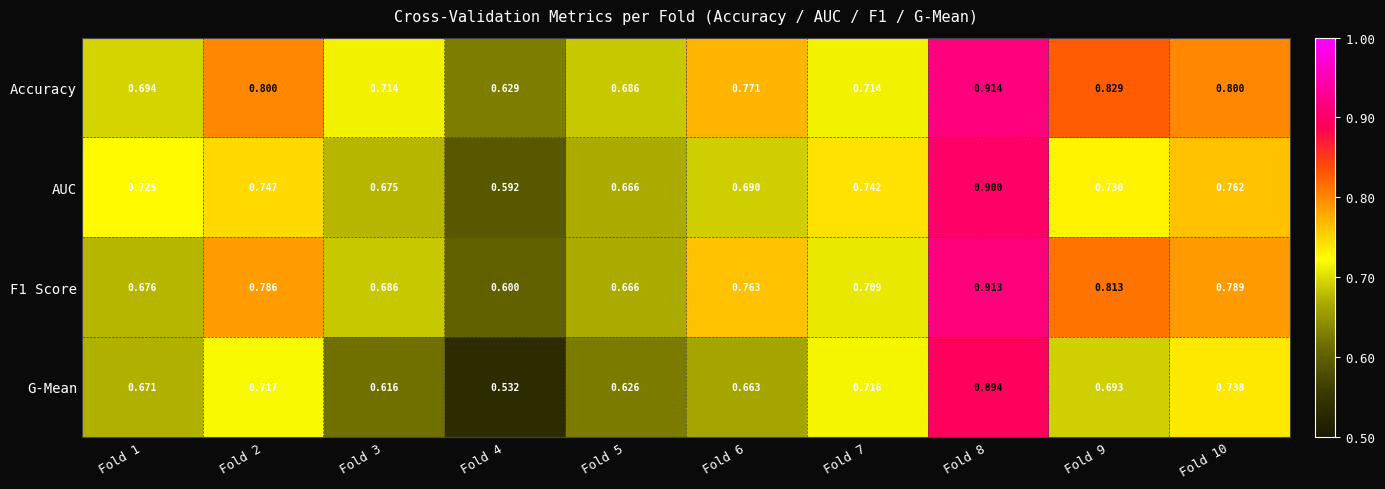

Which series has the largest total across all categories?

Accuracy